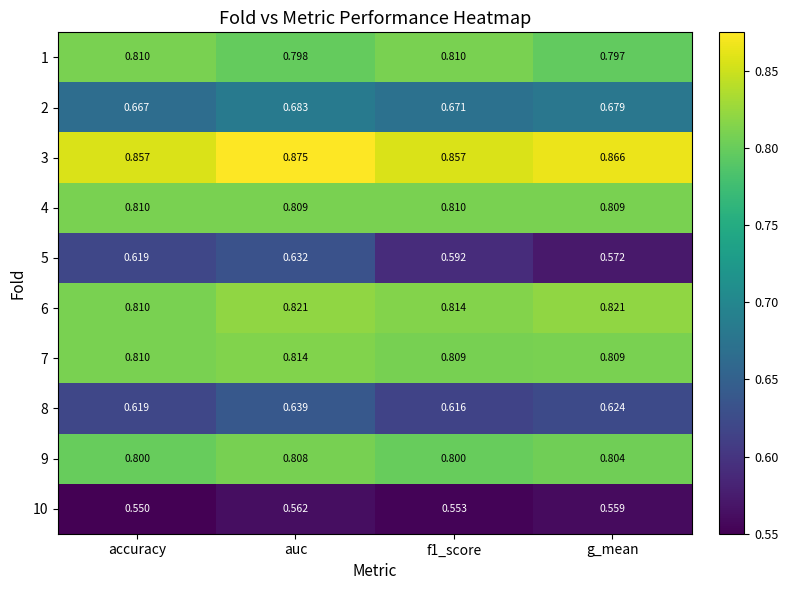

Which series changed the most between accuracy and auc?

8